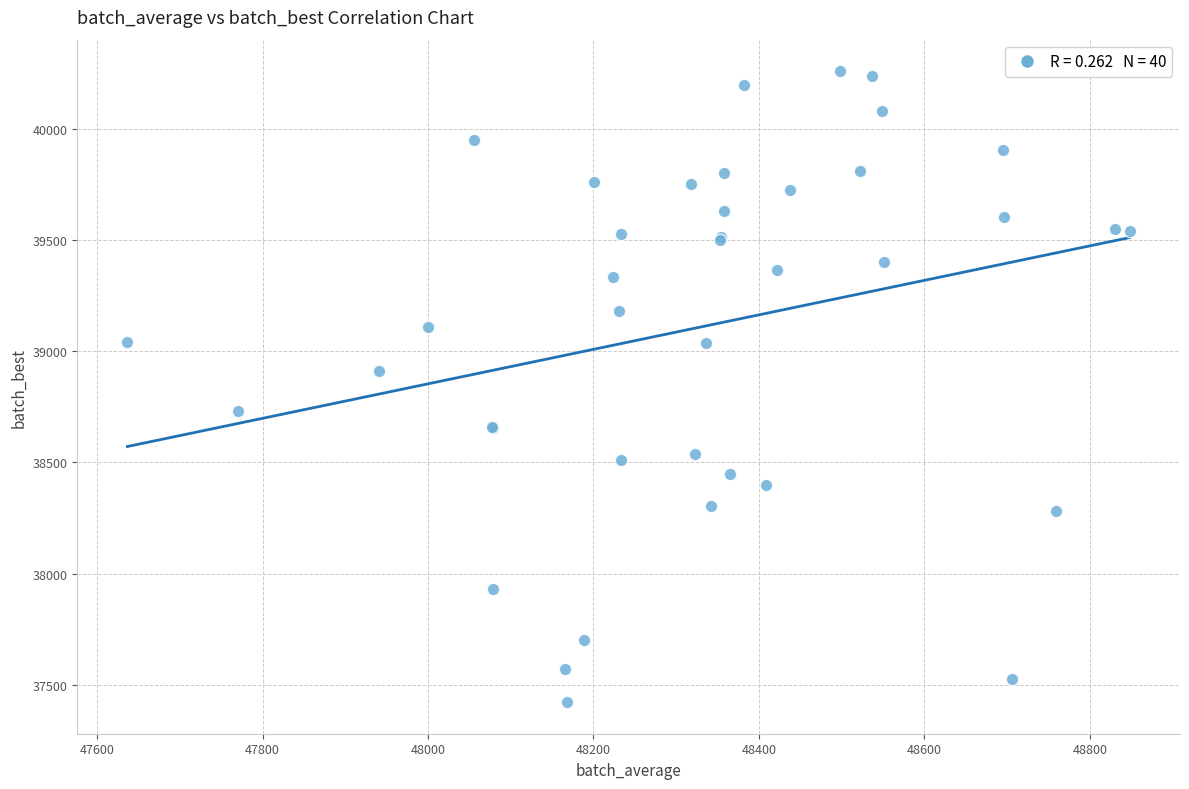

What Y value in the scatter plot is closest to 38840?

38910.0